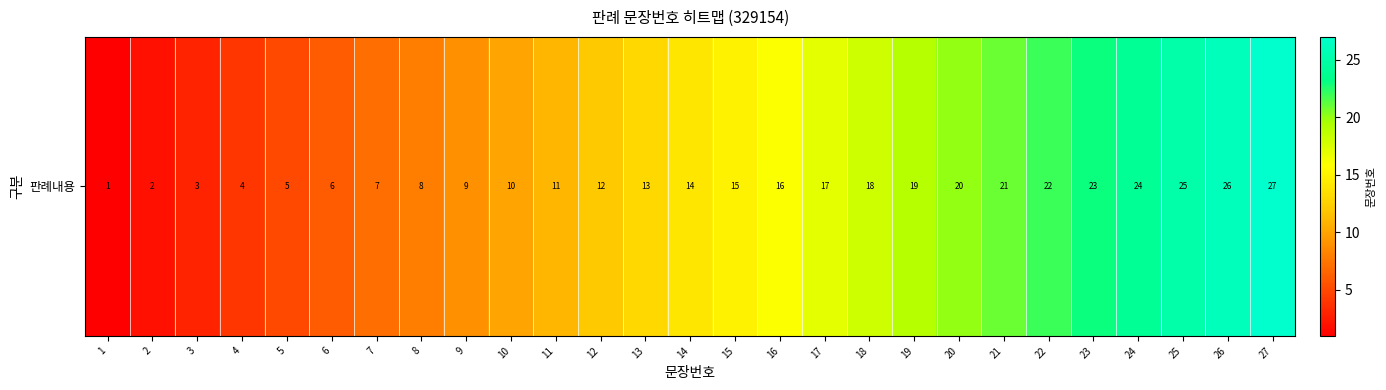

Rank the categories by value from lowest to highest.

1, 2, 3, 4, 5, 6, 7, 8, 9, 10, 11, 12, 13, 14, 15, 16, 17, 18, 19, 20, 21, 22, 23, 24, 25, 26, 27